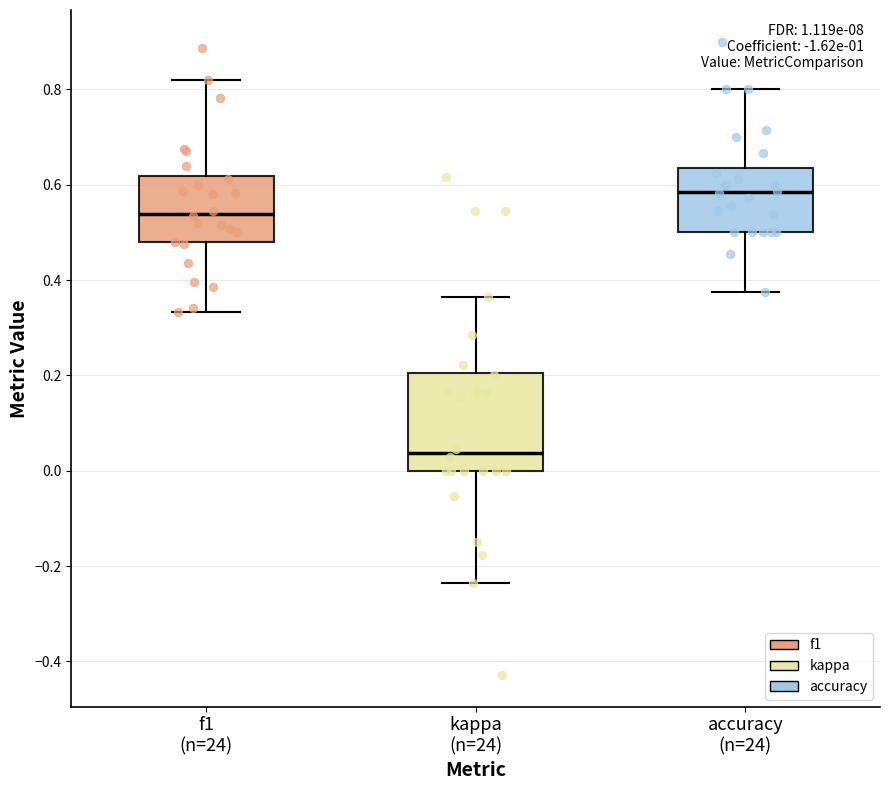

Reading left to right, read every box against the y-axis: the position of its median line, the range the box covers, and the ends of its whiskers. The values are not printed on the chart, so give them approximately, as read against the axis.

f1 (n=24): median 0.54, box 0.48 to 0.62, whiskers 0.34 to 0.82
kappa (n=24): median 0.04, box 0.00 to 0.20, whiskers -0.24 to 0.36
accuracy (n=24): median 0.58, box 0.50 to 0.64, whiskers 0.38 to 0.80